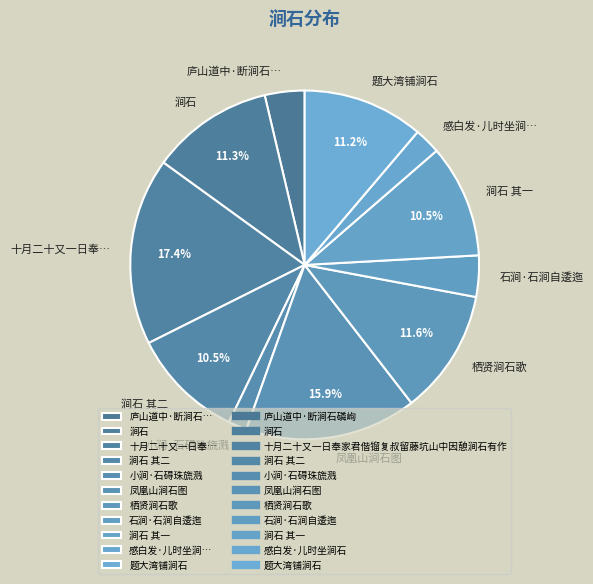

Which slice is the largest?

十月二十又一日奉…